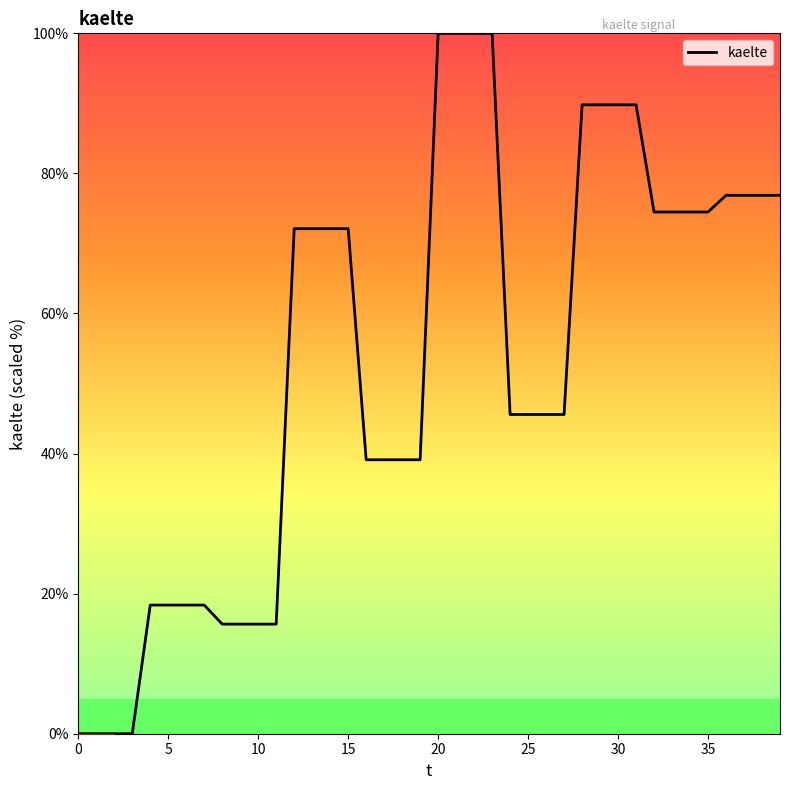

What is the maximum value shown in the chart?

100.0